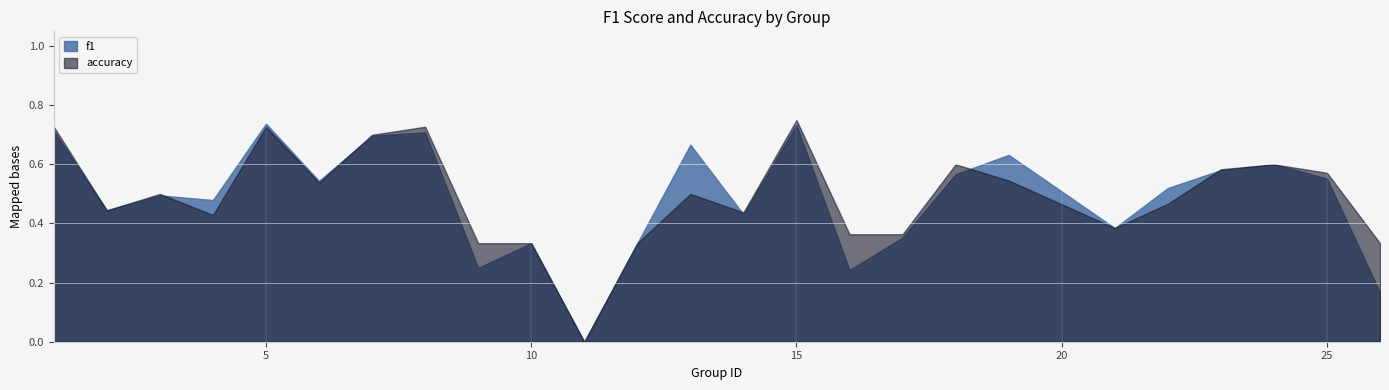

True or false: f1 has a value of 0.2 at 13.

False